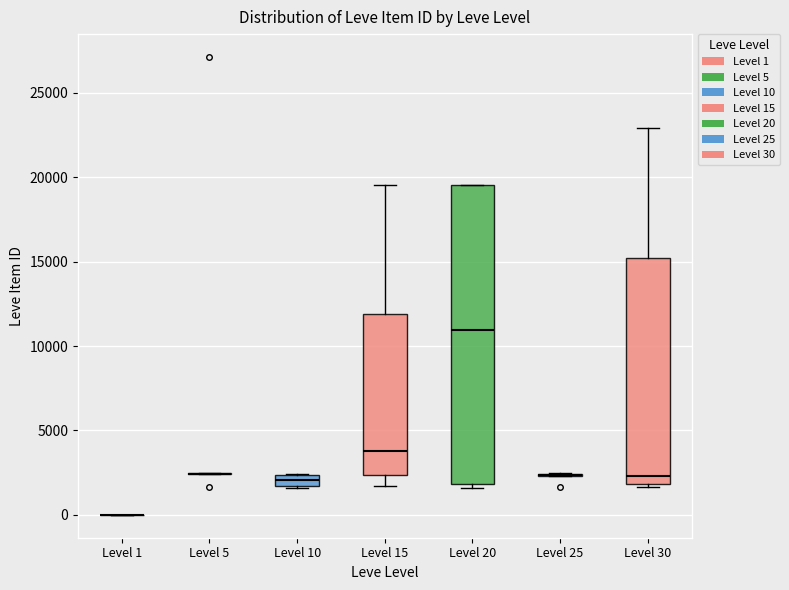

Which box is the tallest, from its lower edge to its upper edge?

Level 20